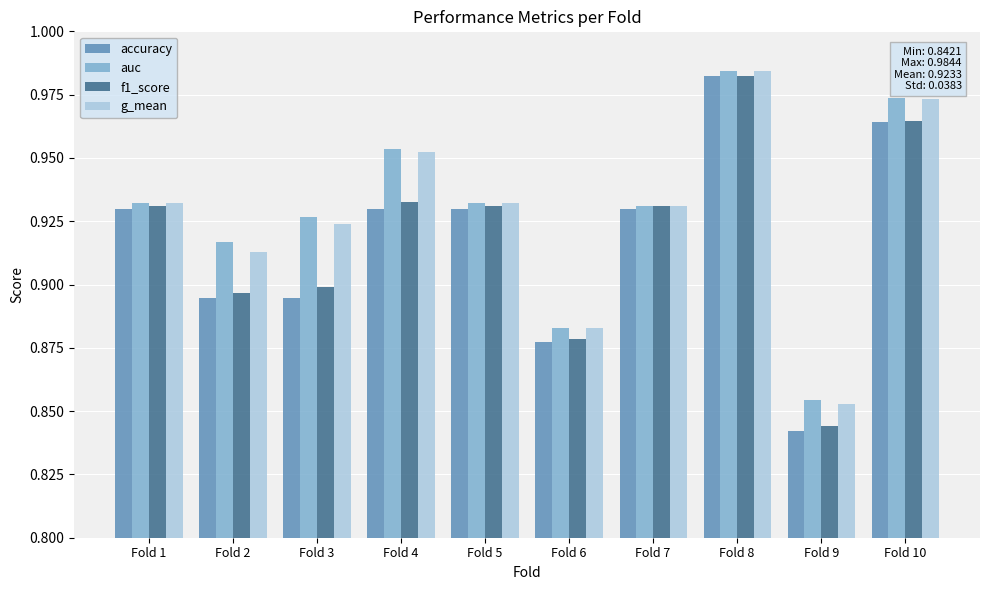

The f1_score series shows 0.9 at Fold 2. True or false?

True